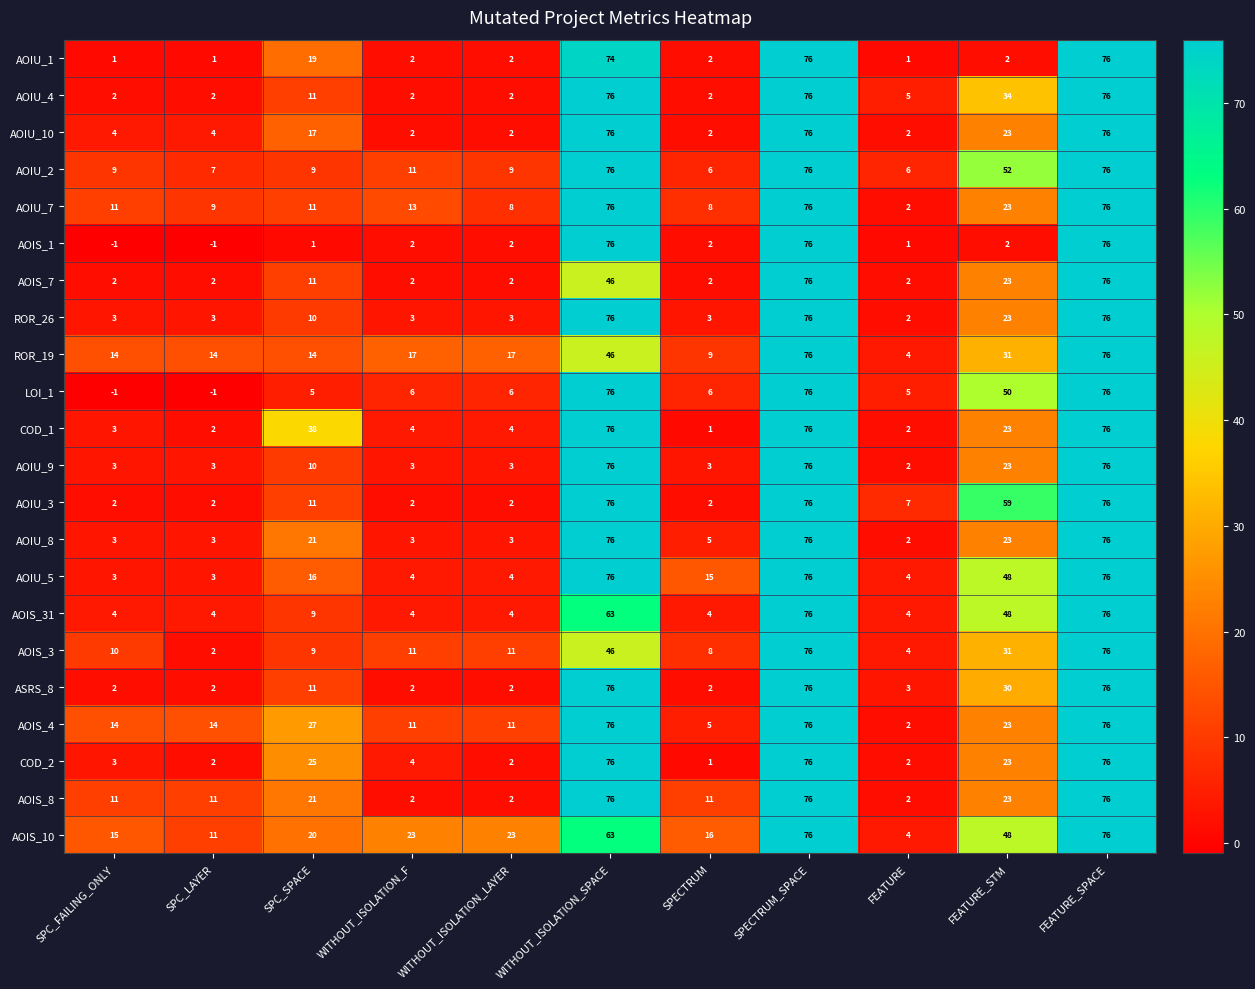

Count the number of categories in the chart.

11